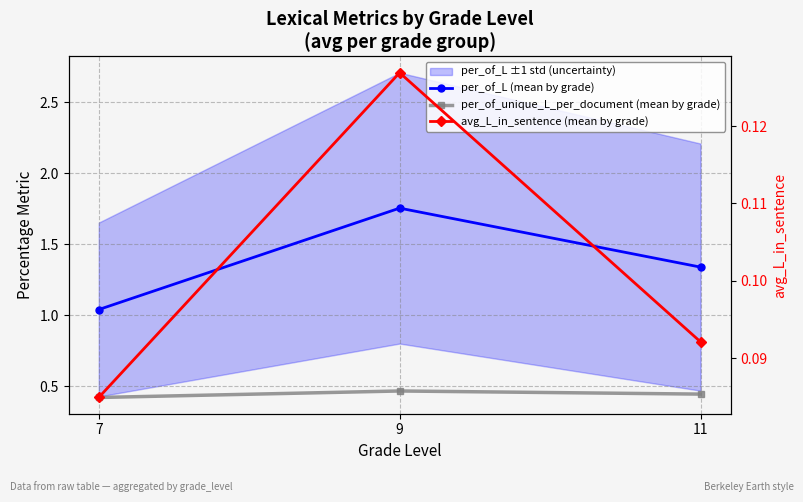

Rank the series by their average value, from lowest to highest.

avg_L_in_sentence (mean by grade), per_of_unique_L_per_document (mean by grade), per_of_L (mean by grade)